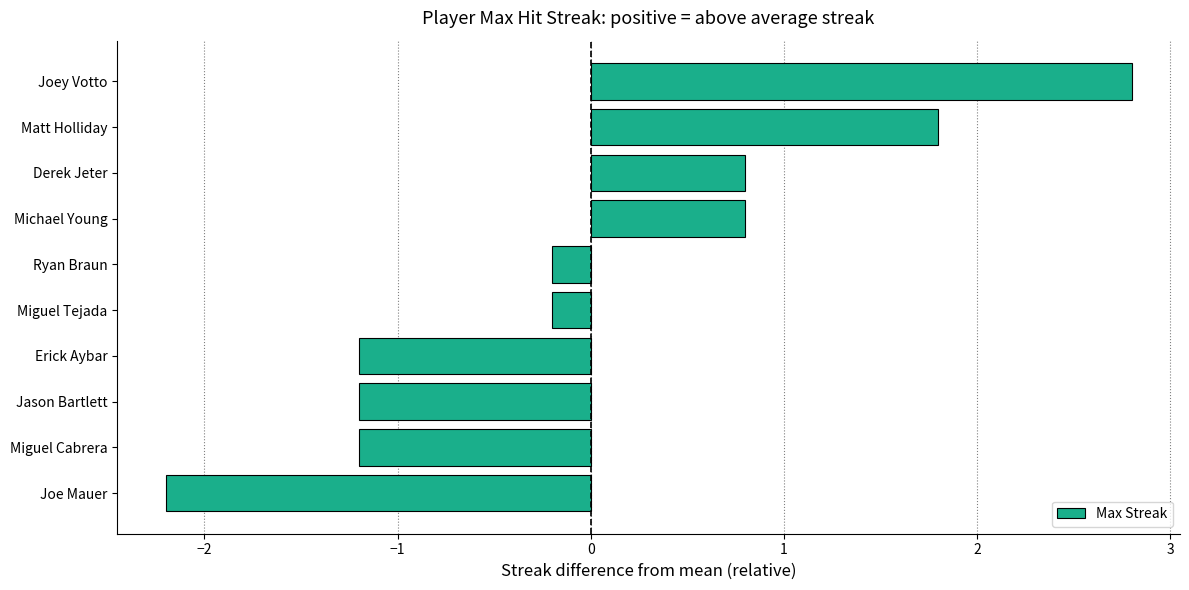

Reading top to bottom, transcribe all the data shown in this chart.

Joey Votto=2.8	Matt Holliday=1.8	Derek Jeter=0.8	Michael Young=0.8	Ryan Braun=-0.2	Miguel Tejada=-0.2	Erick Aybar=-1.2	Jason Bartlett=-1.2	Miguel Cabrera=-1.2	Joe Mauer=-2.2